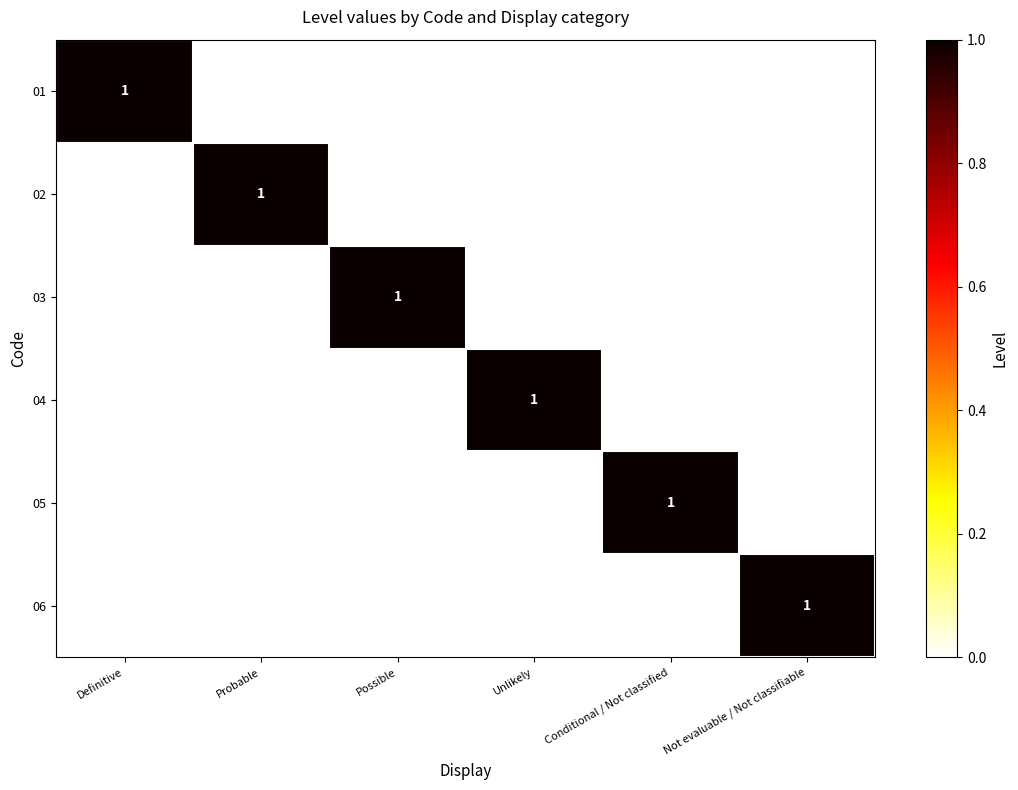

Is it true that 02 equals 1 at Probable?

True